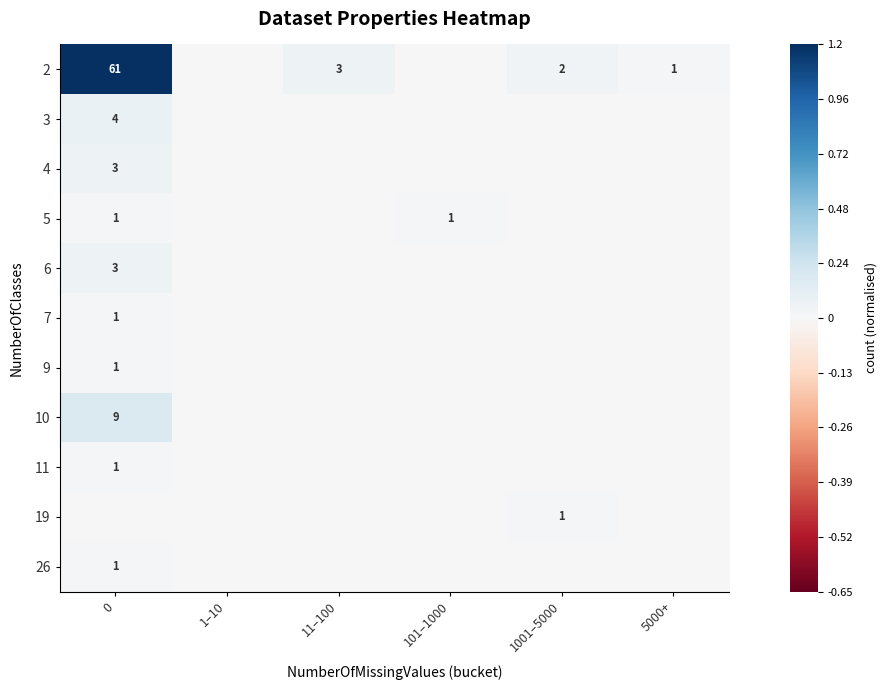

At how many categories does at least one series exceed 0?

5